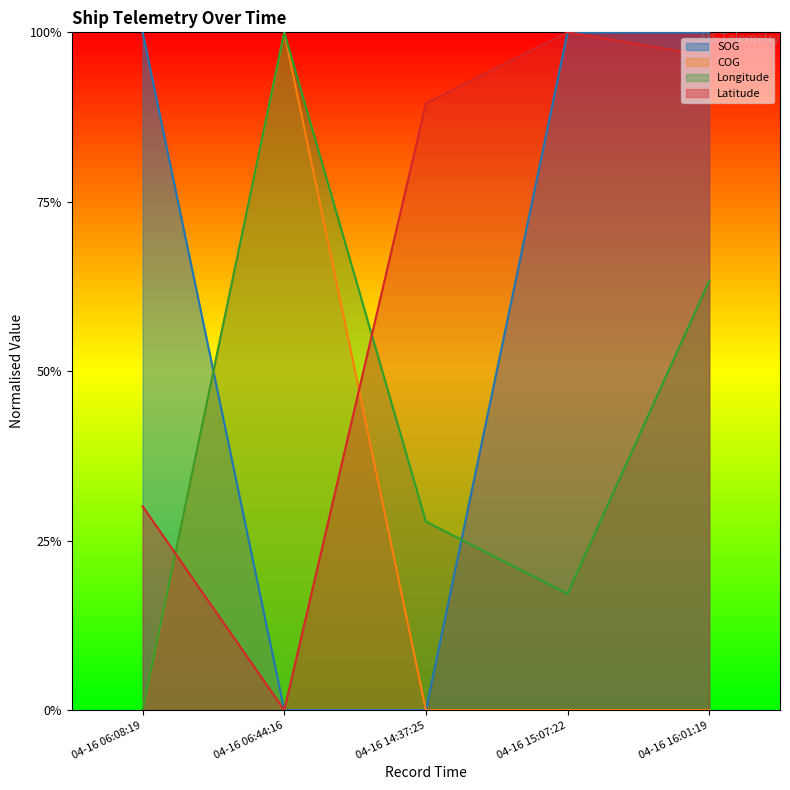

At which category is the sum across all series the highest?

04-16 16:01:19